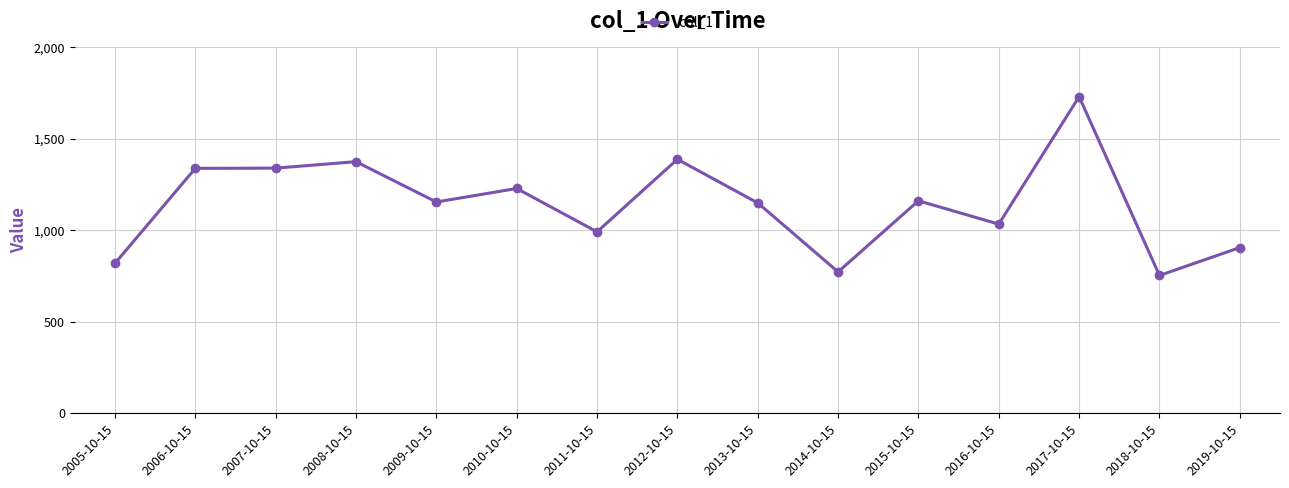

What is the label of the 7th point from the left?

2011-10-15